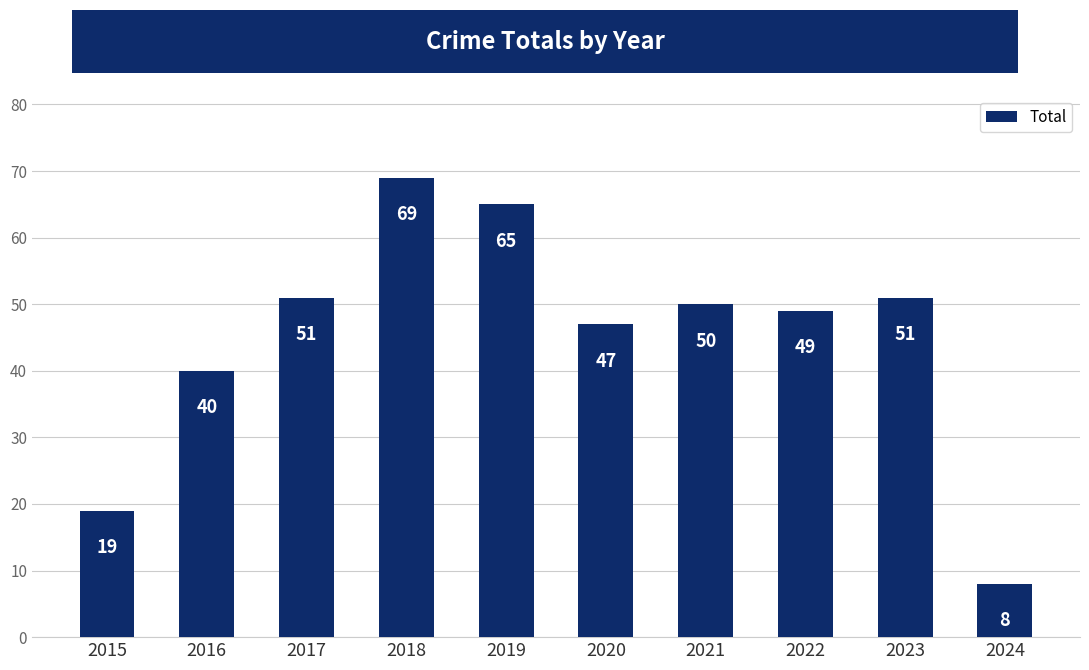

At which label does the data first exceed 50?

2017